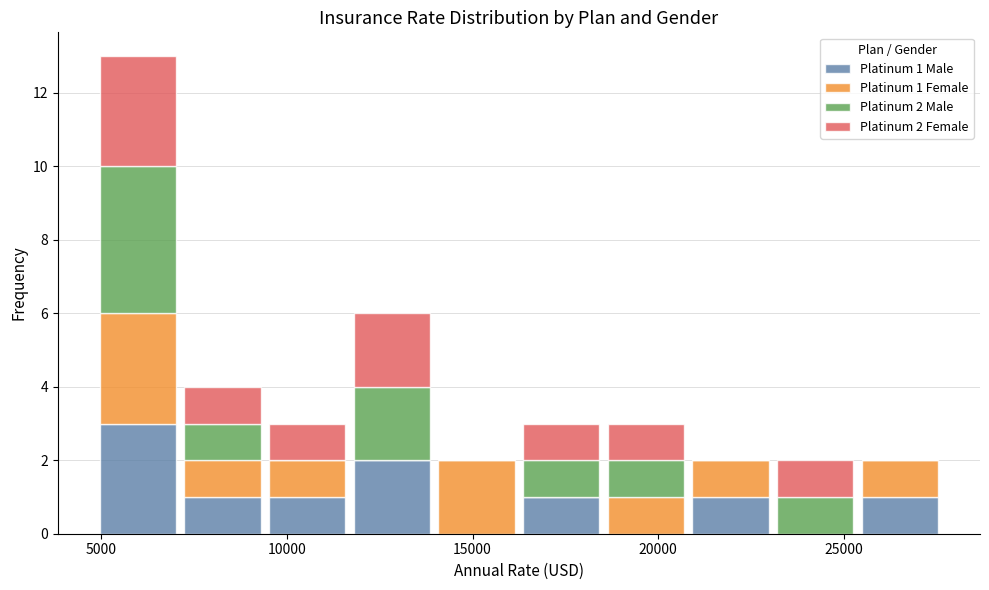

Which range on the x-axis has the tallest stacked bar (by total height)?

5000 to 7000